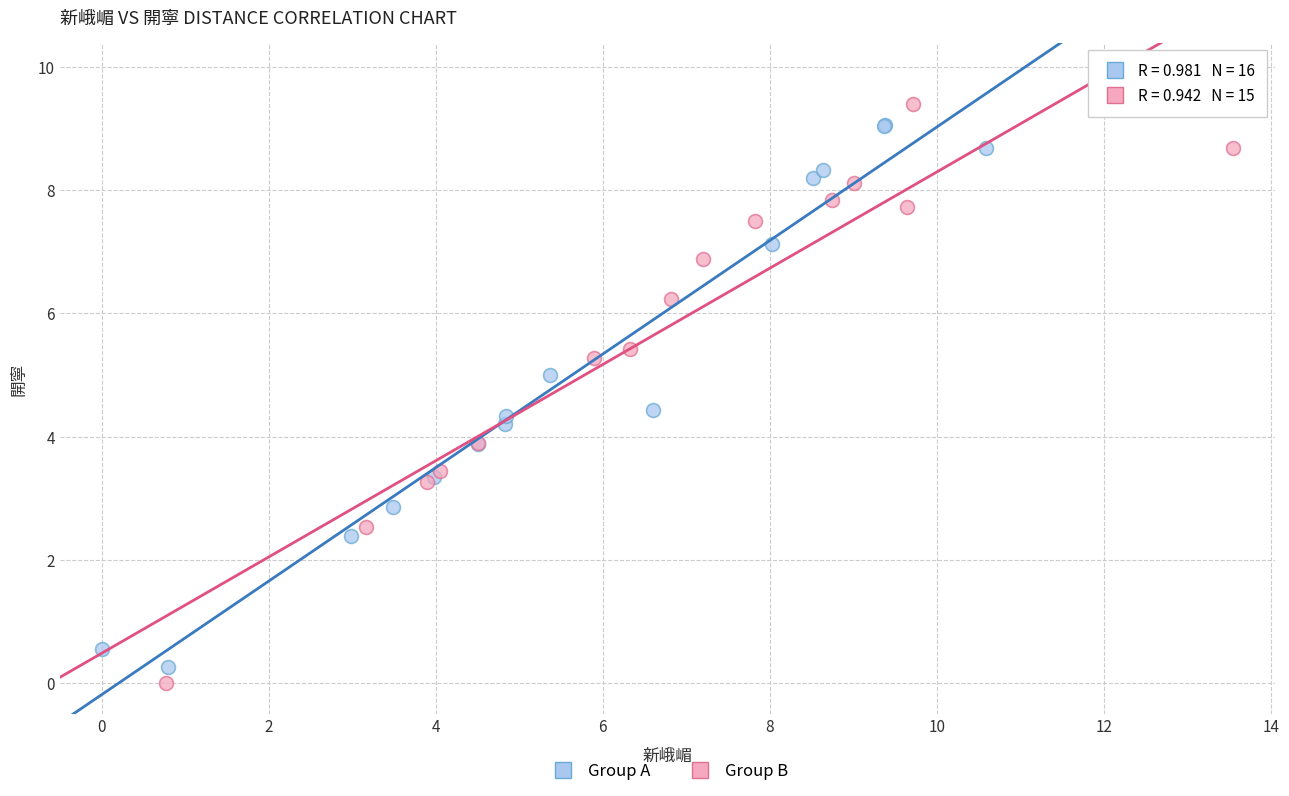

Which series has the widest spread of Y values?

Group B